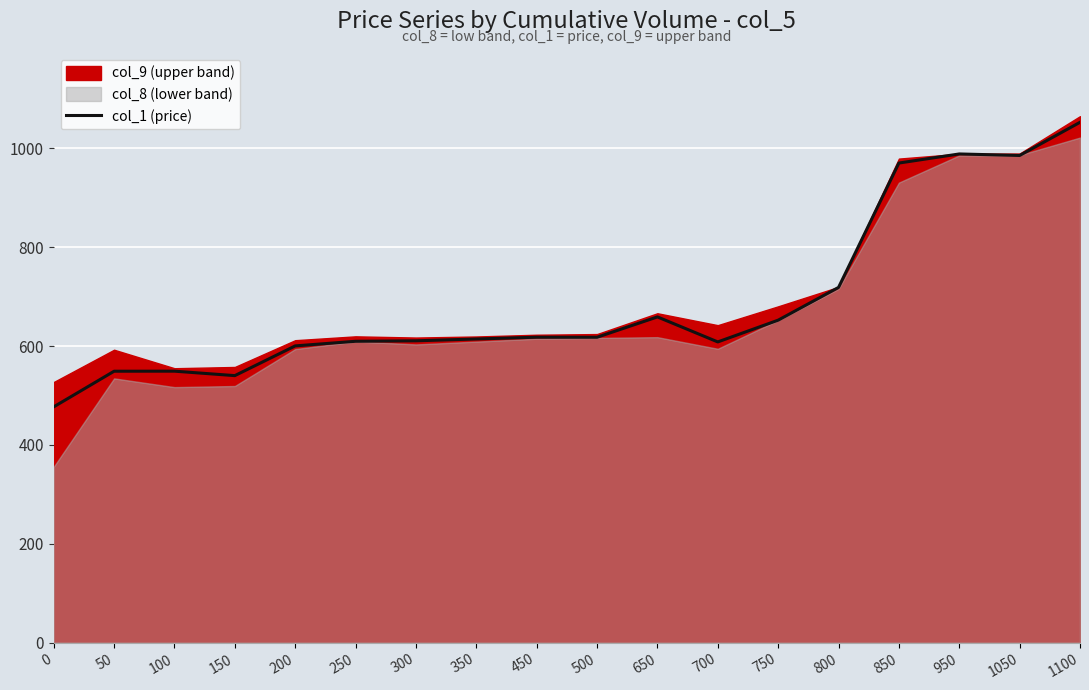

What is the sum of all values?

12419.2